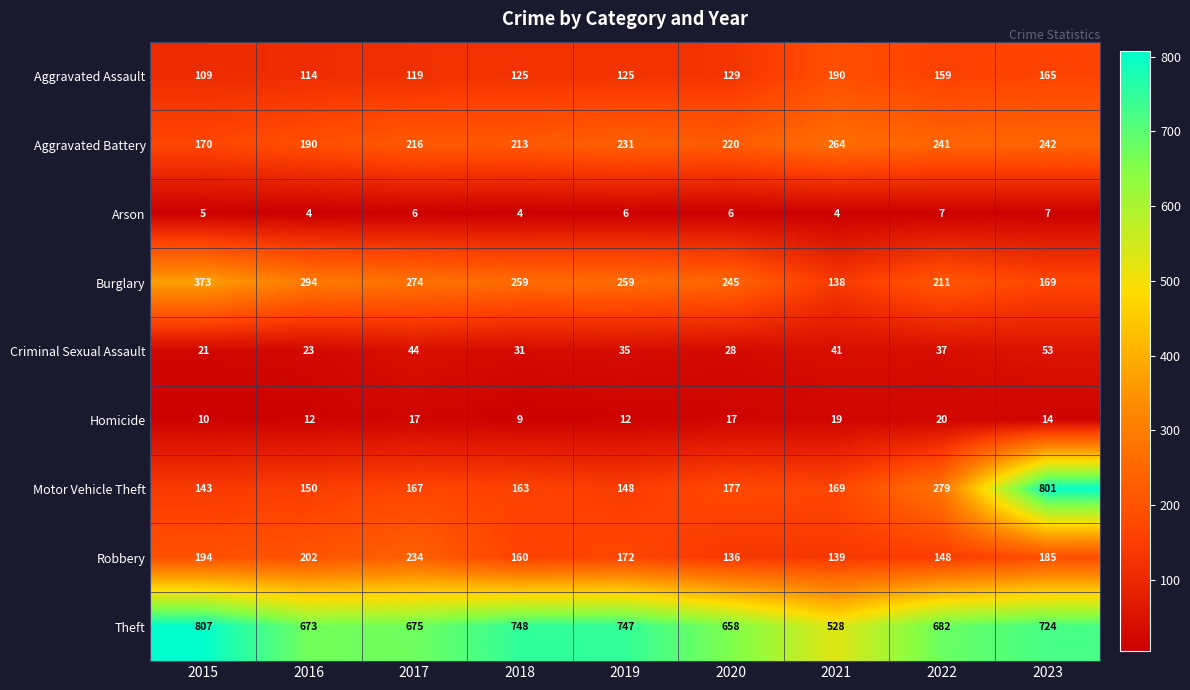

At how many categories does at least one series exceed 87?

9